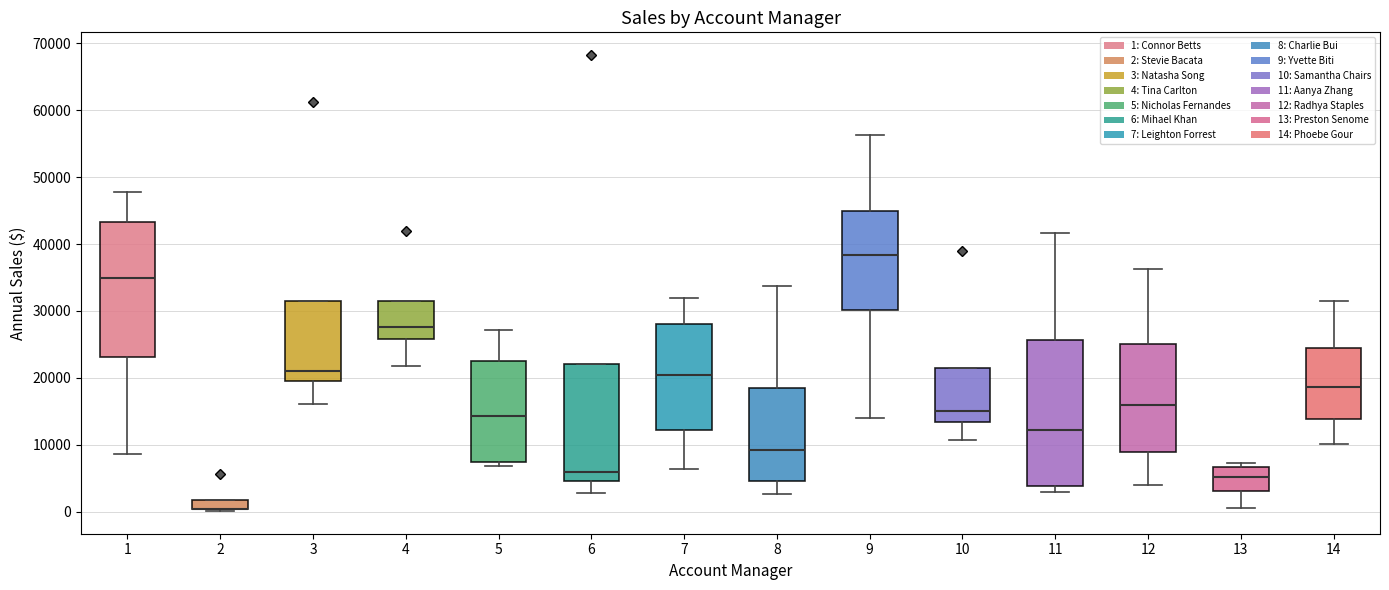

Which box is the tallest, from its lower edge to its upper edge?

11